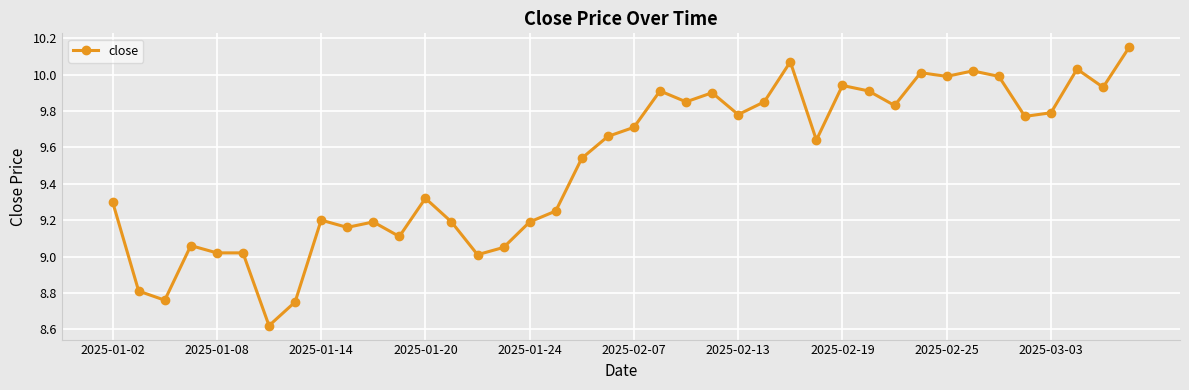

True or false: the data has more than 2 interior local peaks.

True